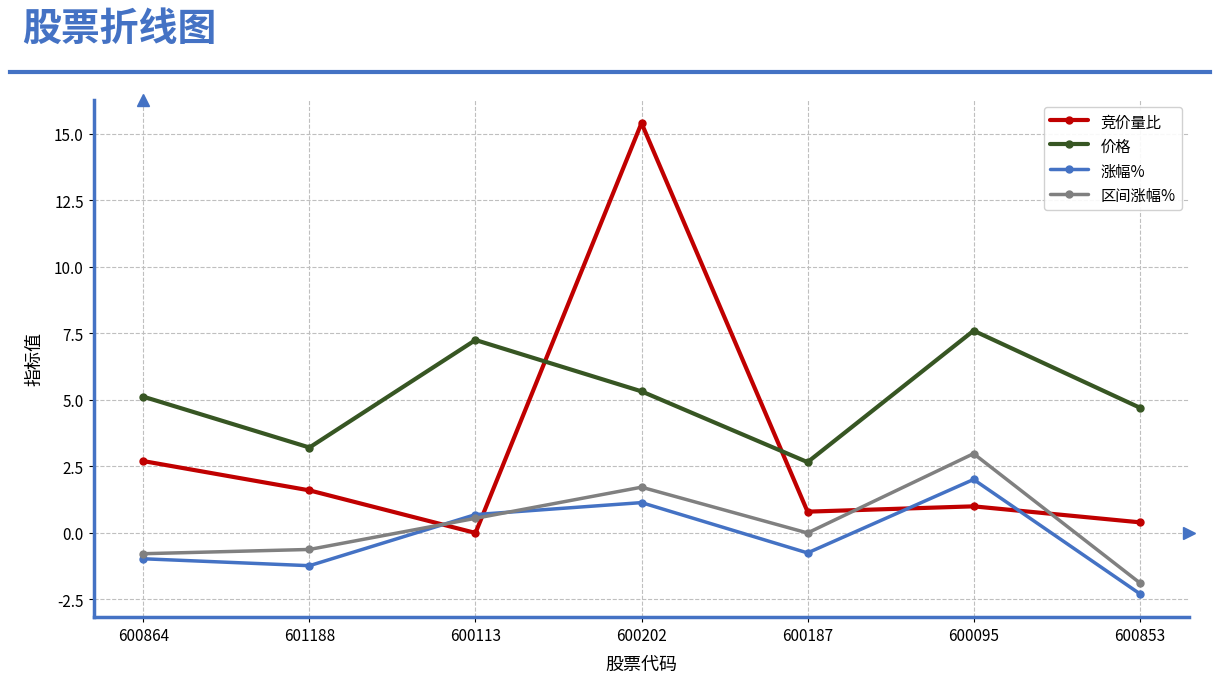

After their last crossing, which series has the higher values: 竞价量比 or 区间涨幅%?

竞价量比